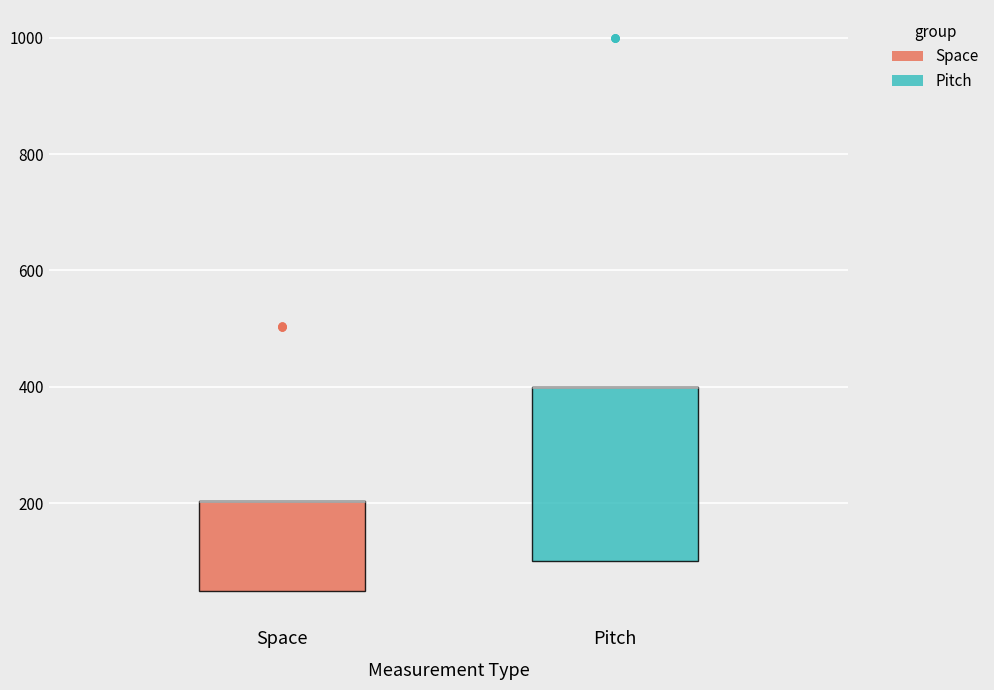

Which box is the tallest, from its lower edge to its upper edge?

Pitch